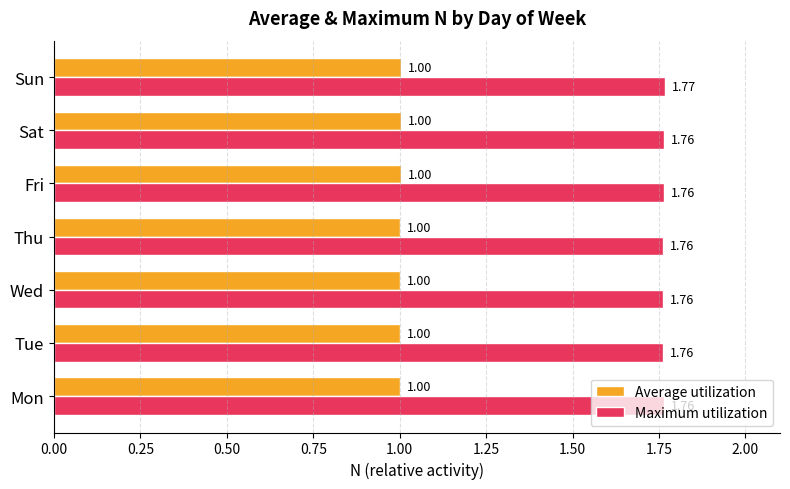

Rank the series at Sun from lowest to highest value.

Average utilization, Maximum utilization